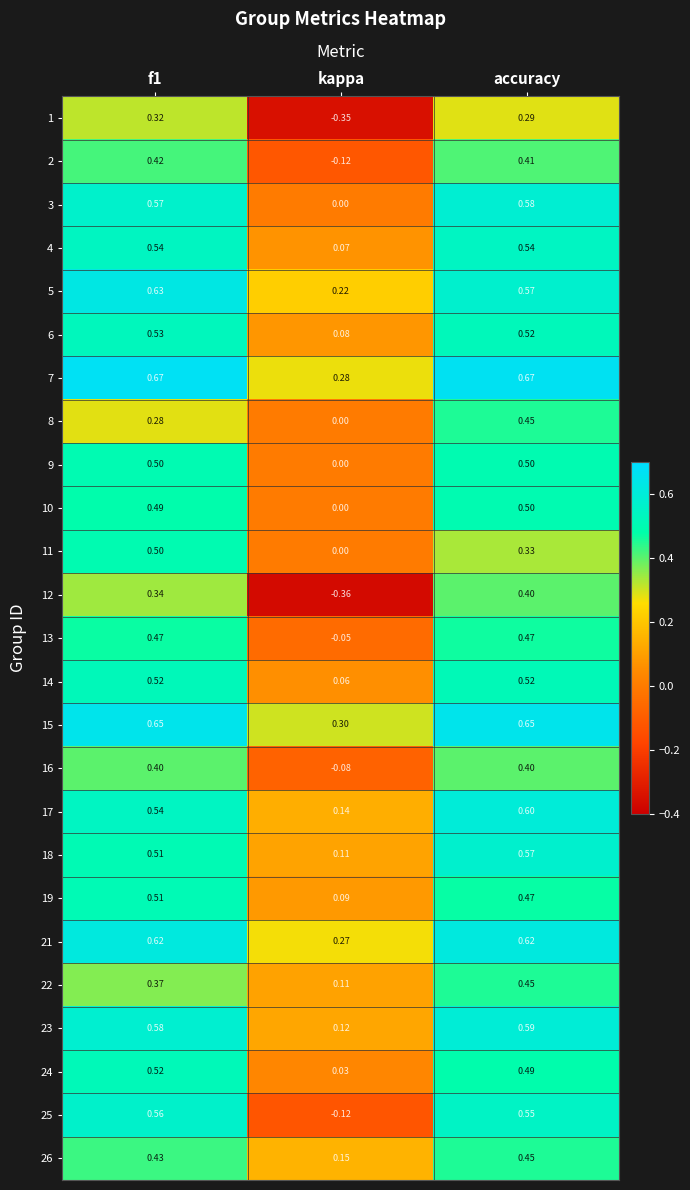

At which label does 17 reach its peak?

accuracy